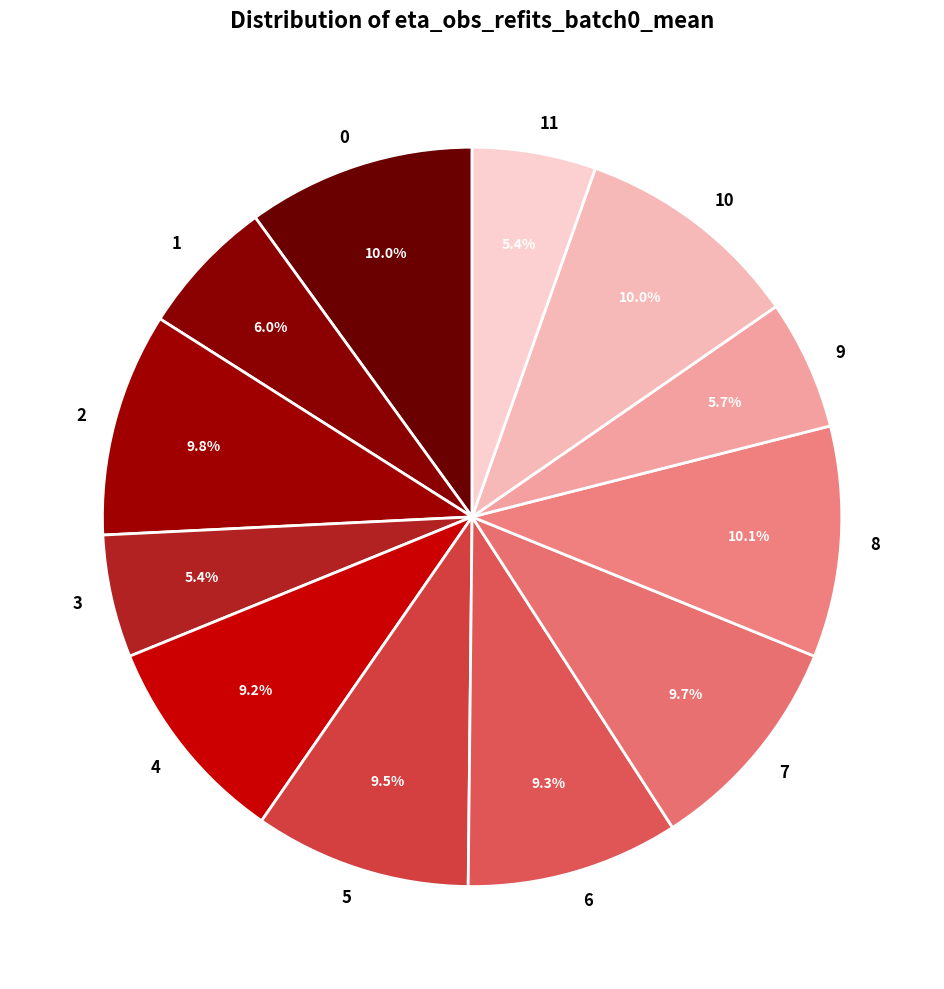

What portion of the pie excludes 7?

90.3%